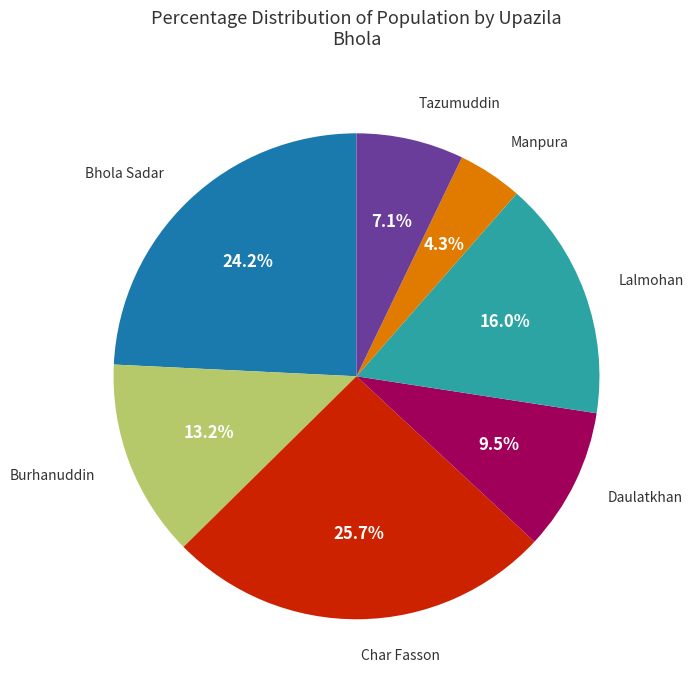

Is there any slice that represents more than half of the pie?

No